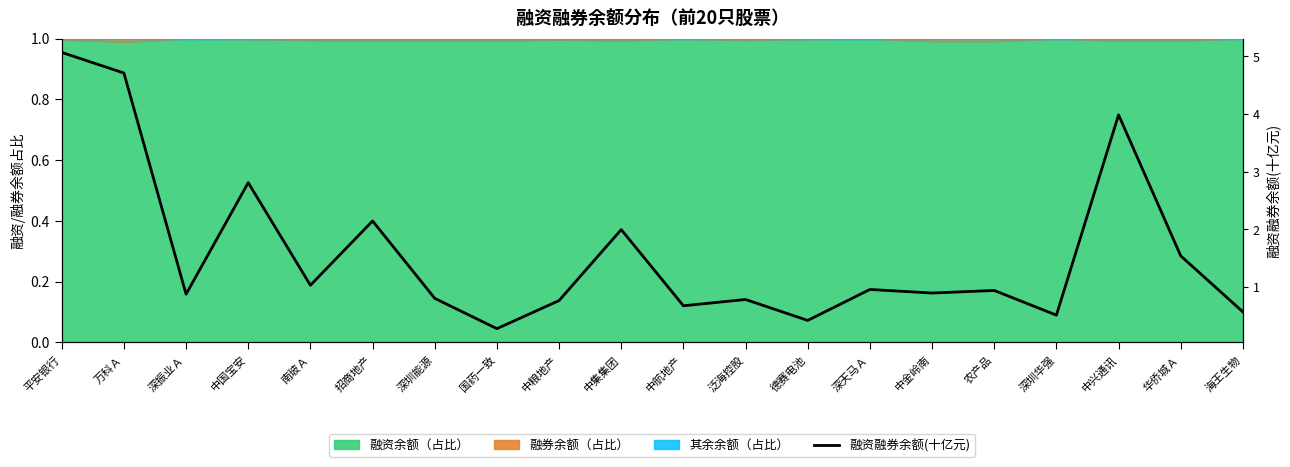

Where is the first local maximum?

中国宝安